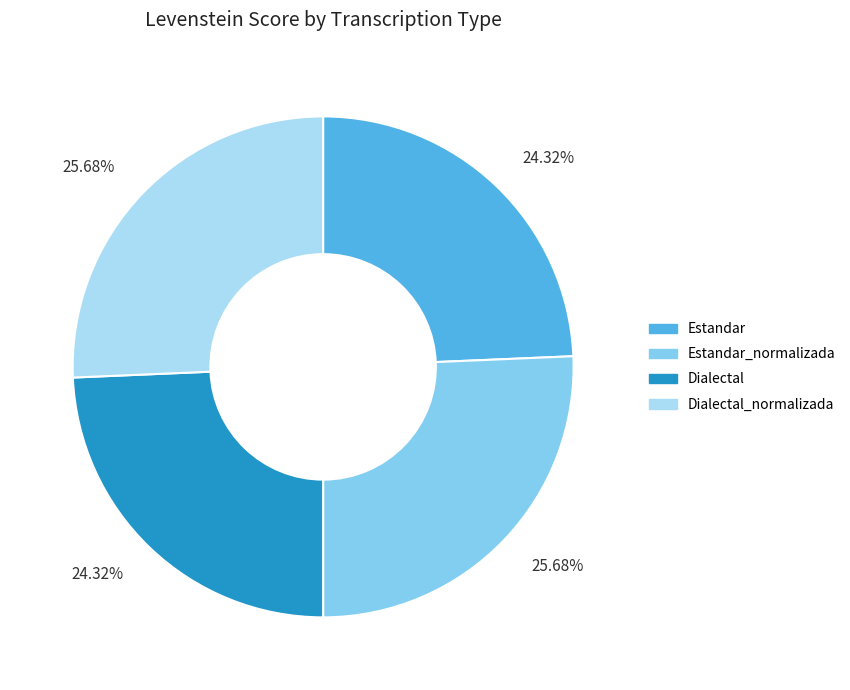

Is there any slice that represents more than half of the pie?

No